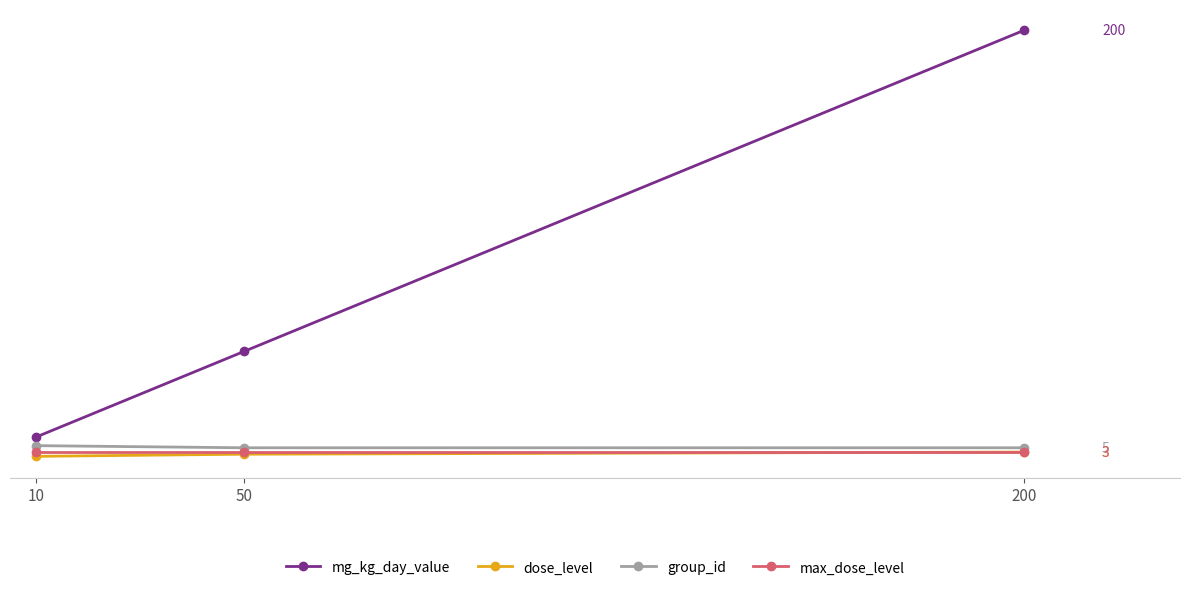

What value does the group_id series have at 10?

6